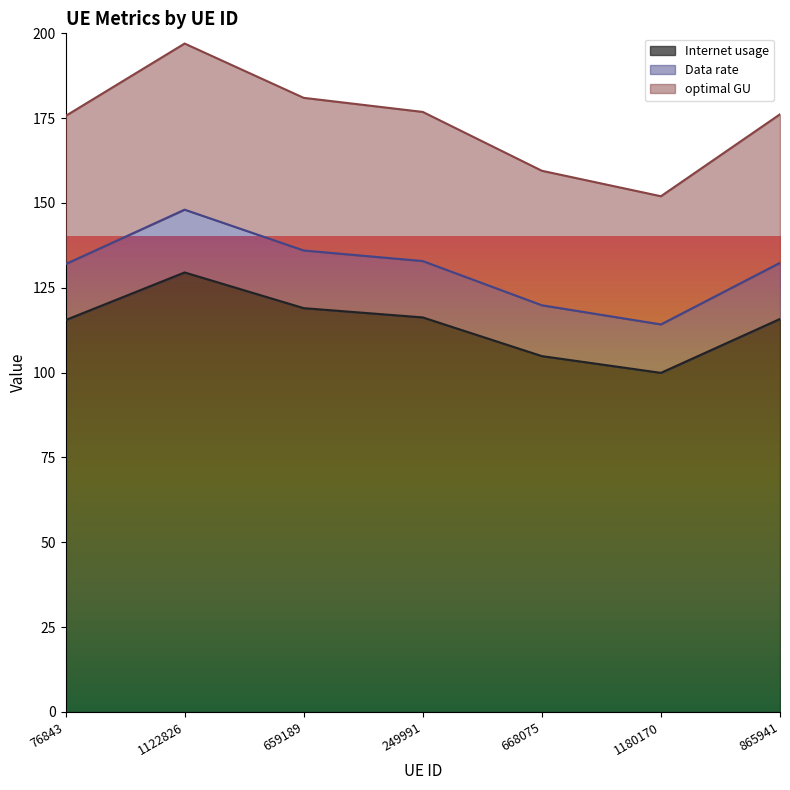

True or false: optimal GU and Data rate intersect in this chart.

False